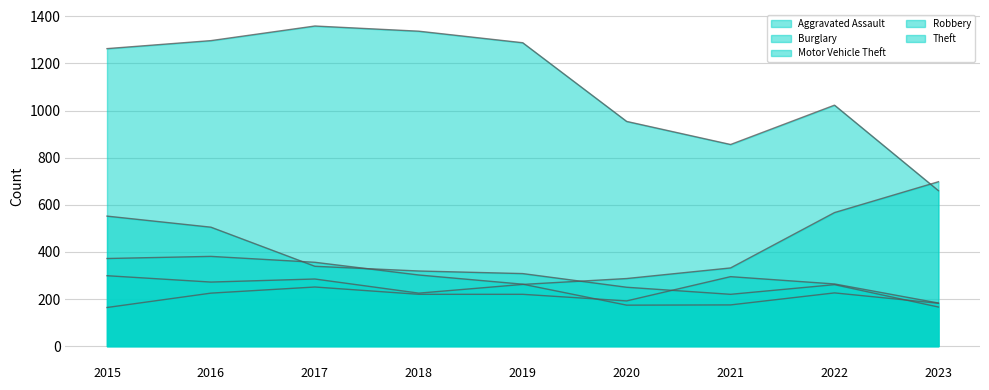

What is the difference between the Burglary values at 2017 and 2015?

213